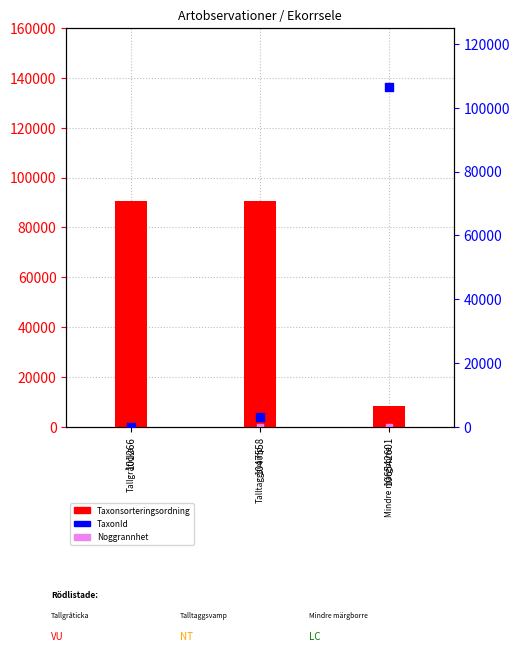

Which series contains the highest Y value?

TaxonId